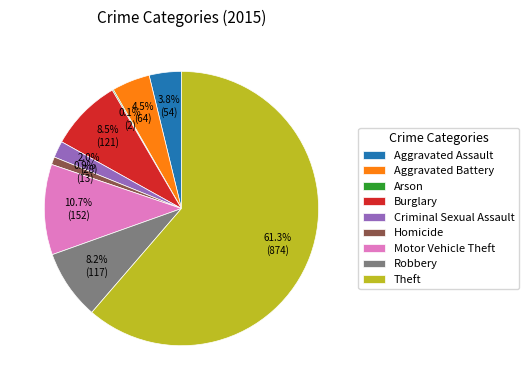

To the nearest percent, what percentage of the pie is Motor Vehicle Theft?

11%